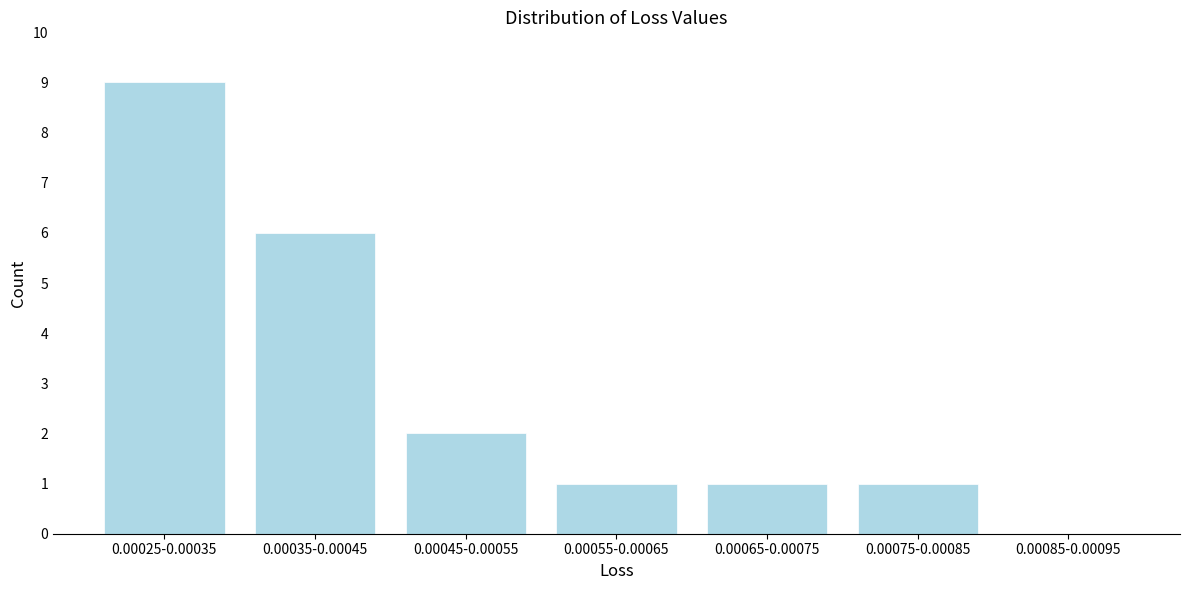

Reading left to right, extract all data points from this chart.

0.00025-0.00035=9	0.00035-0.00045=6	0.00045-0.00055=2	0.00055-0.00065=1	0.00065-0.00075=1	0.00075-0.00085=1	0.00085-0.00095=0